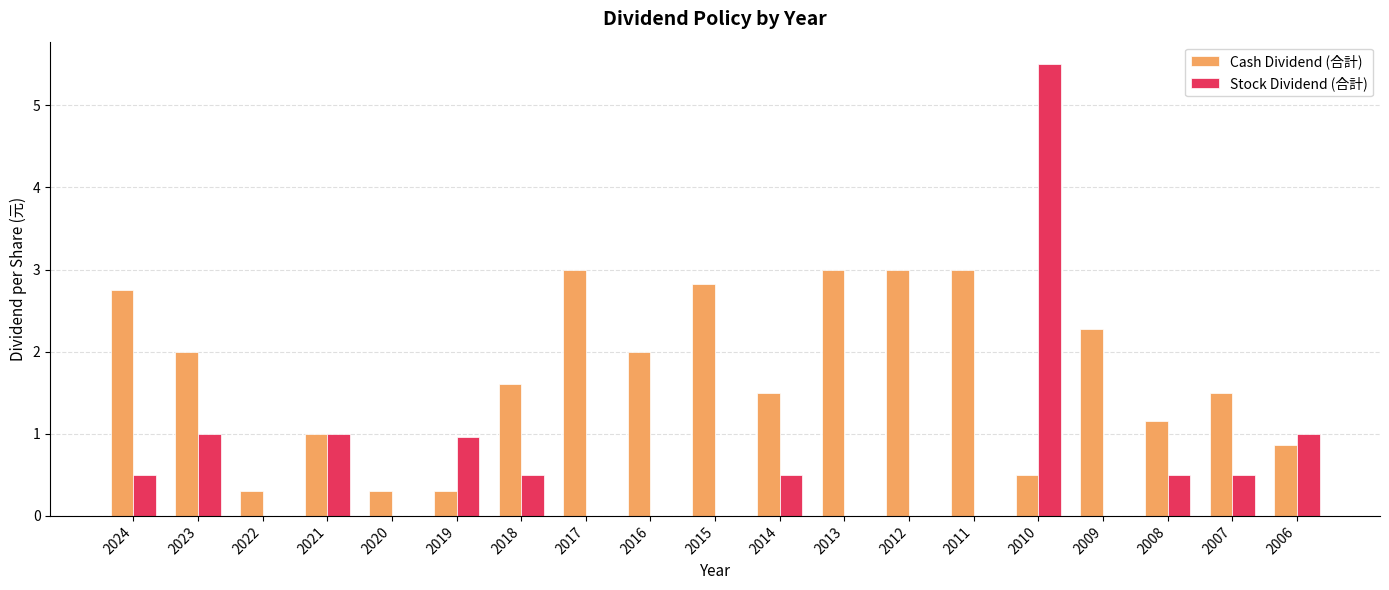

What is the sum of all Cash Dividend (合計) values?

32.9